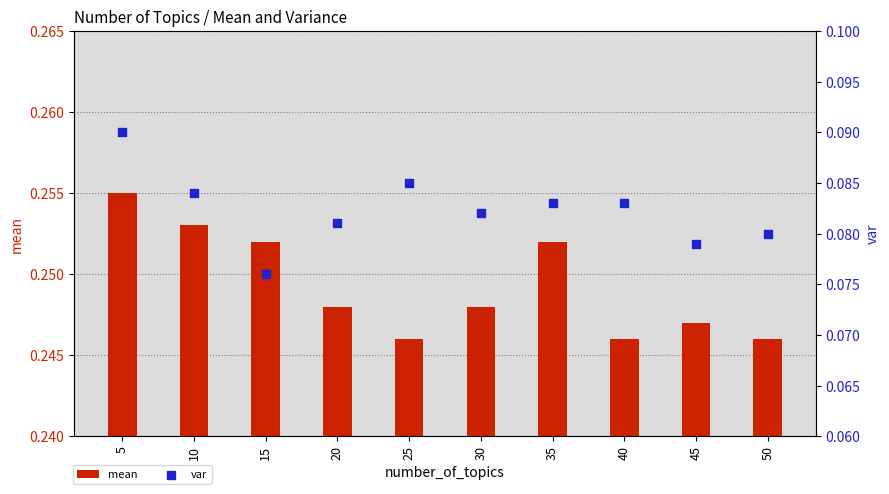

What is the total value across all series at 50?

0.3